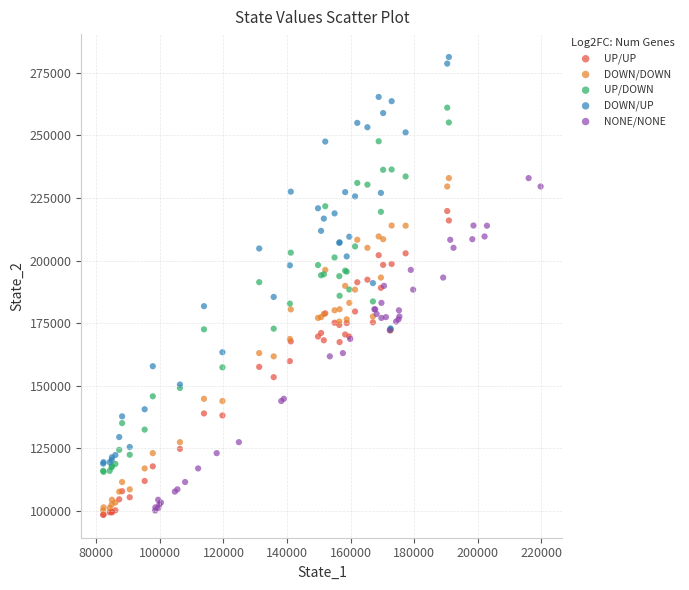

Which series reaches the maximum Y coordinate?

DOWN/UP